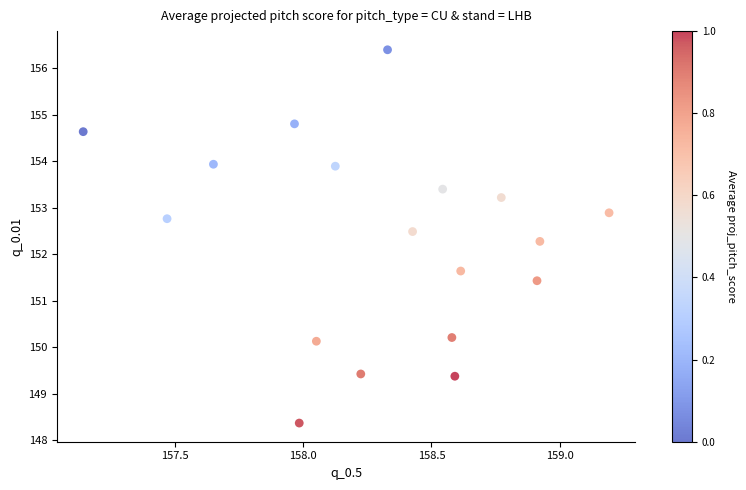

What is the range of X values (max minus min)?

2.1